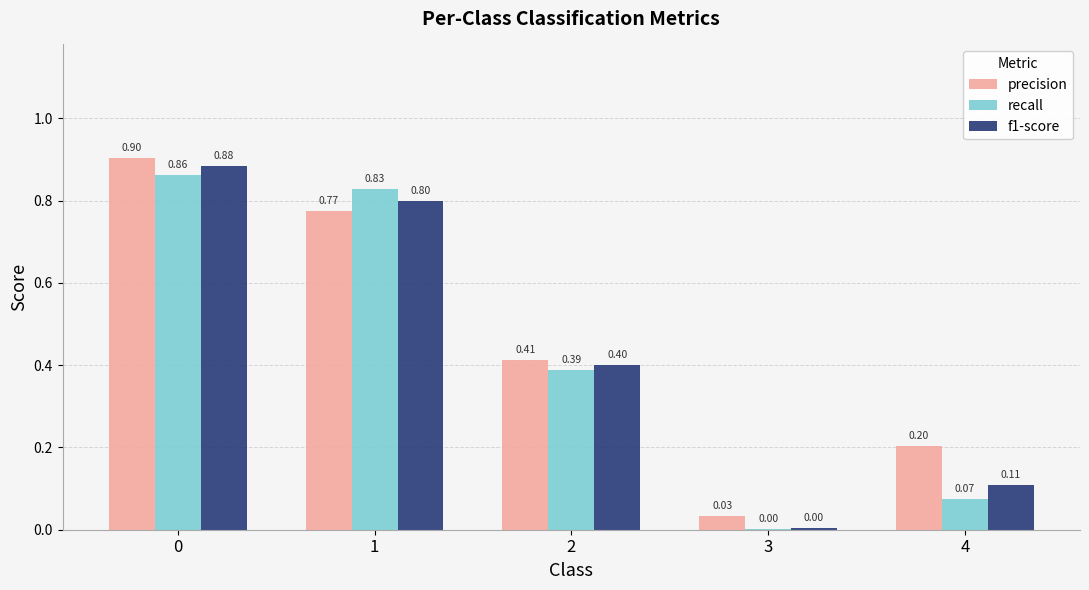

Which series has the largest total across all categories?

precision